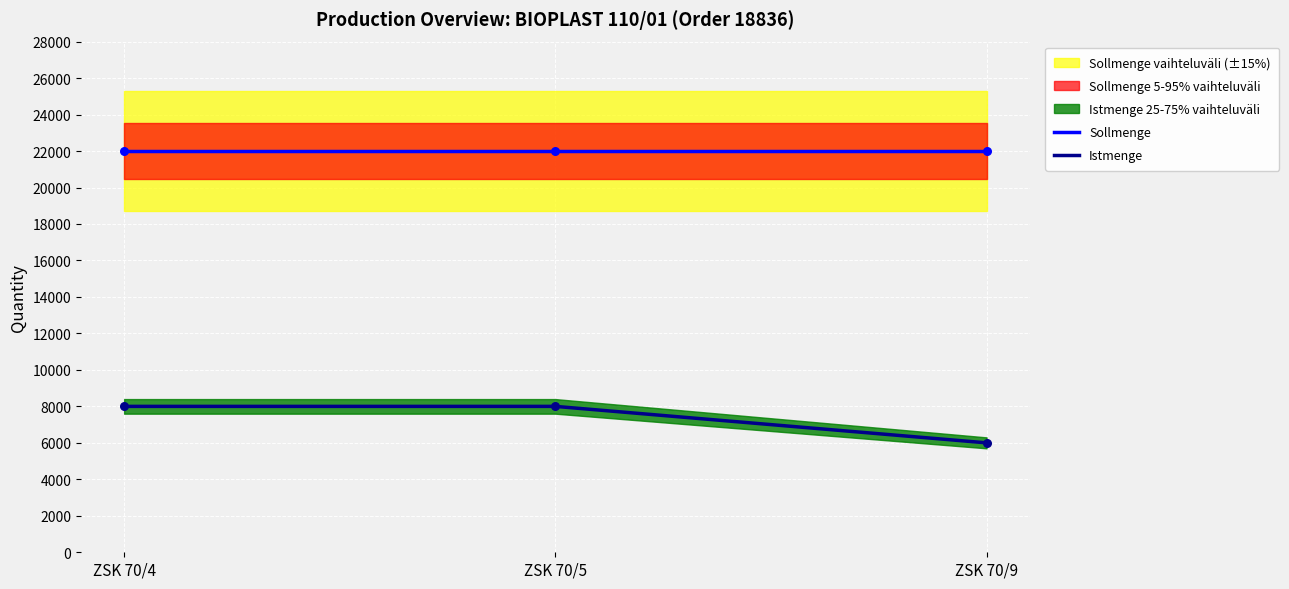

At which category is the sum across all series the highest?

ZSK 70/4